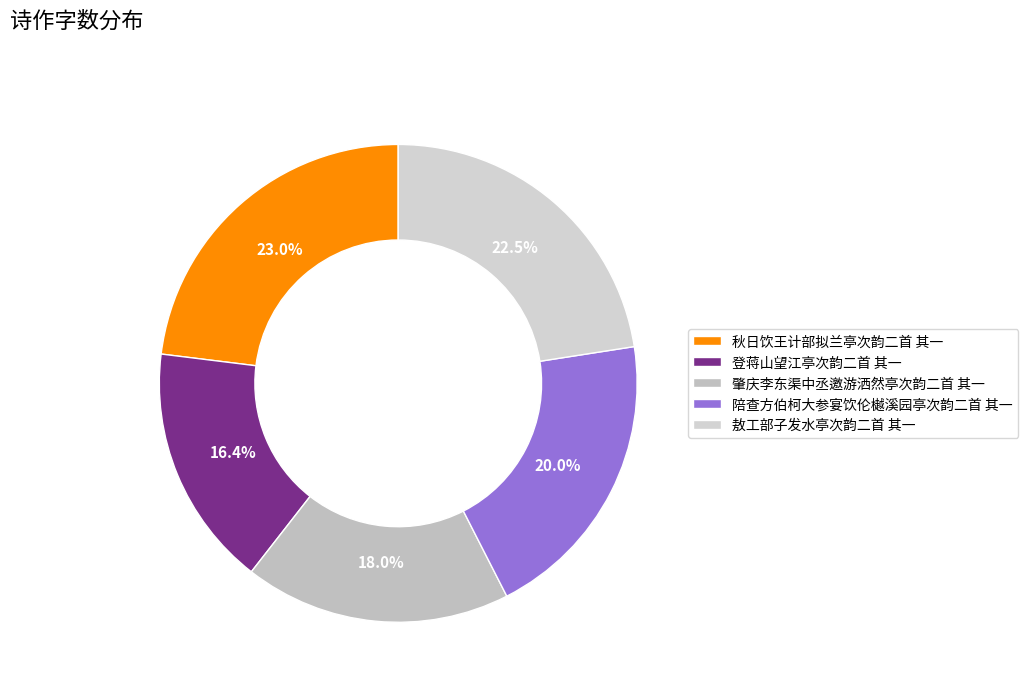

What percentage is the 肇庆李东渠中丞邀游洒然亭次韵二首 其一 slice, to the nearest percent?

18%